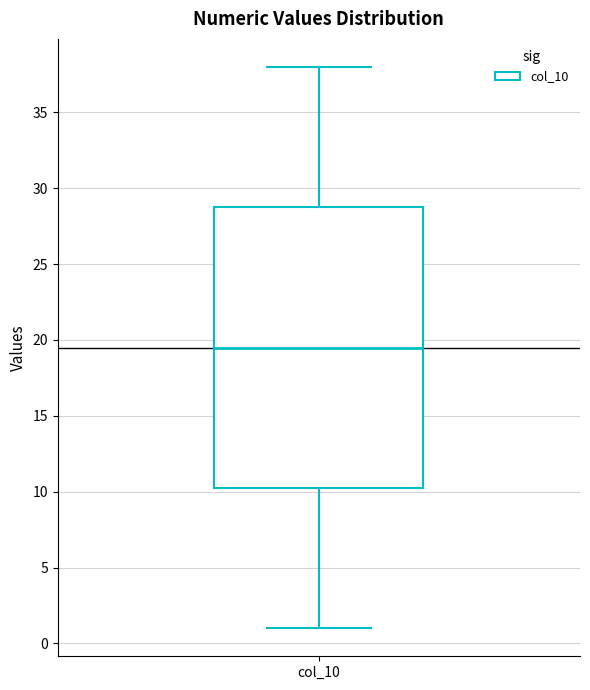

Read this box plot against the y-axis: the position of the median line, the range covered by the box, and the ends of both whiskers. The values are not printed on the chart, so give them approximately, as read against the axis.

median 19.5, box 10.5 to 29.0, whiskers 1.0 to 38.0